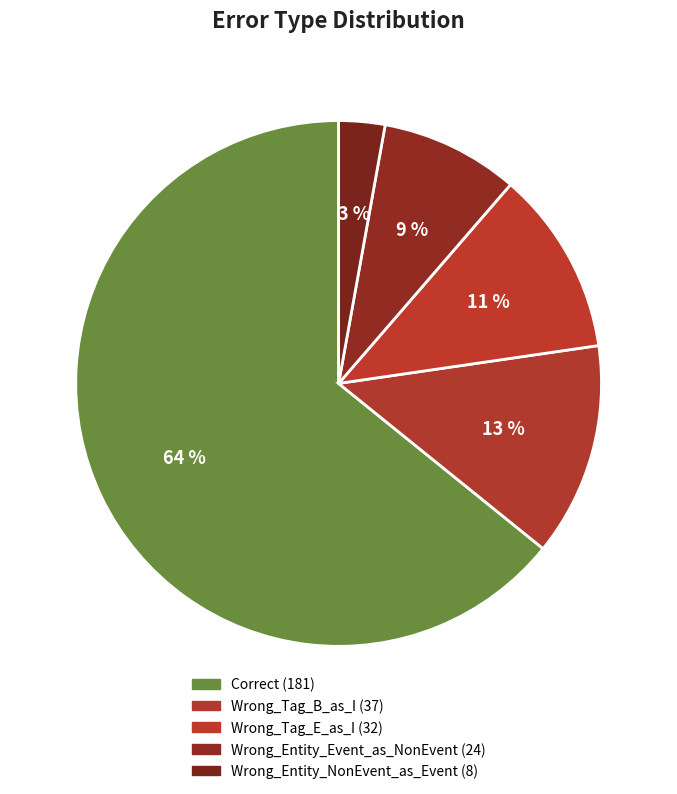

How many slices are in this pie chart?

5